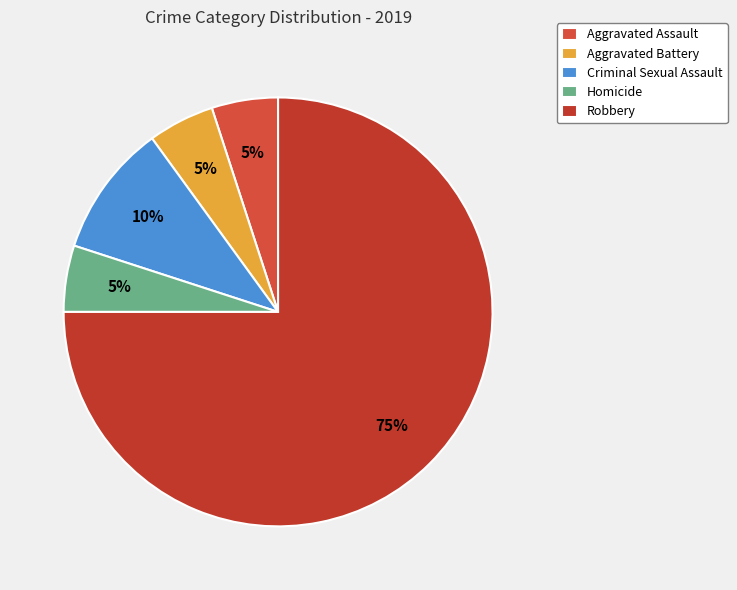

Combined, do Criminal Sexual Assault and Robbery account for over 50%?

Yes